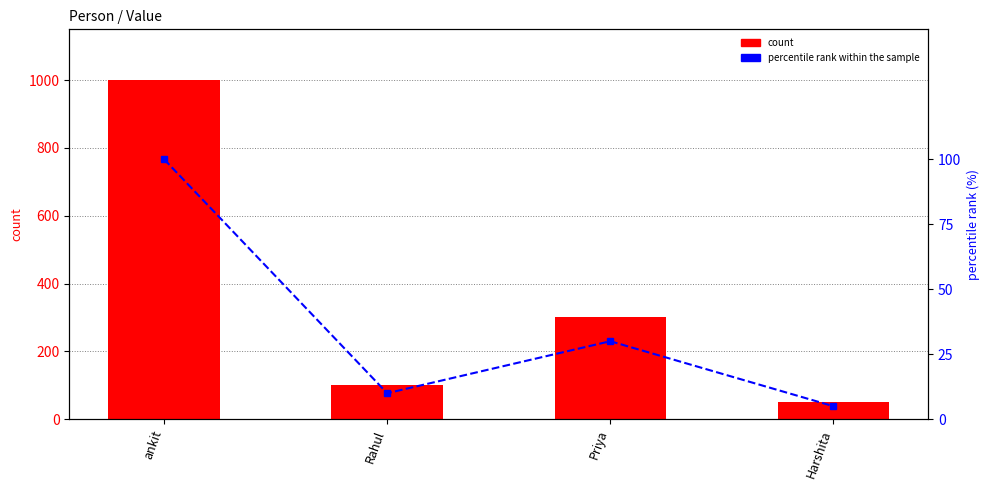

What is the value of the percentile rank within the sample bar at the 3rd from the left?

30